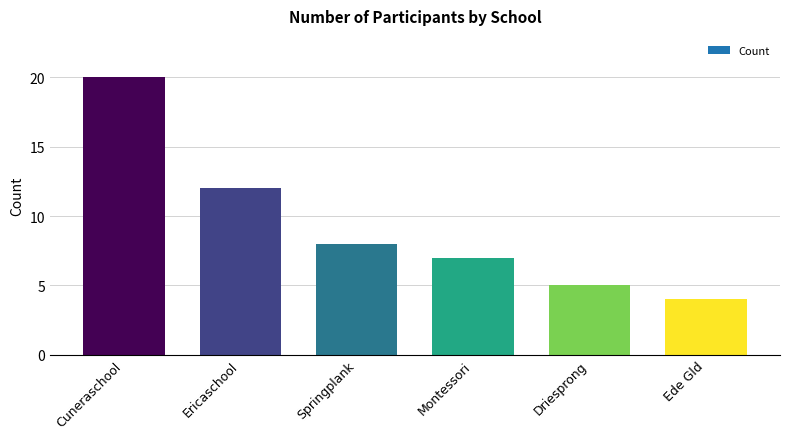

What is the average value?

9